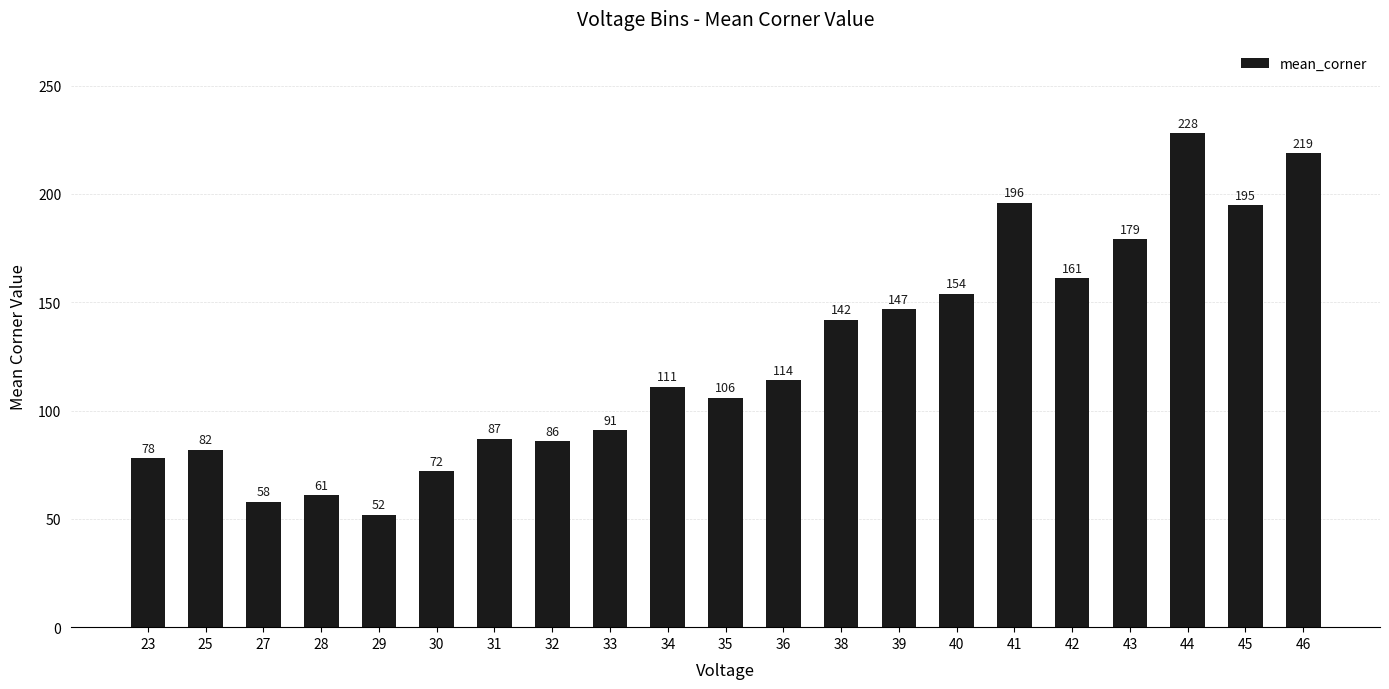

What is the change in value from 25 to 30?

-10